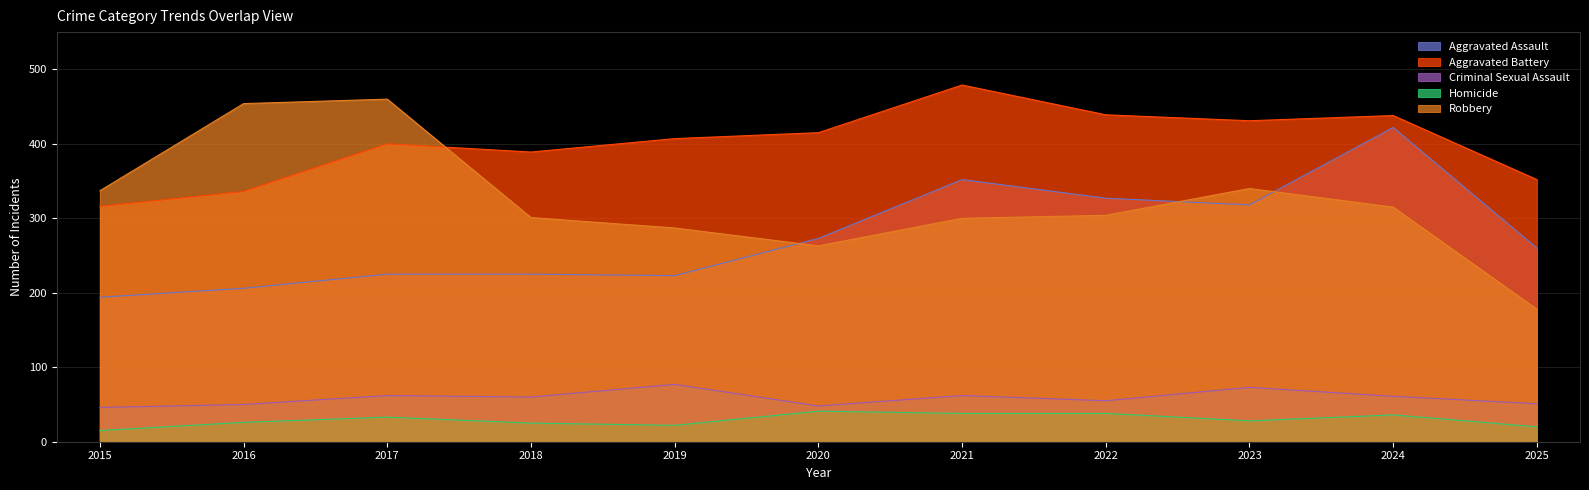

The value of Robbery at 2020 is 420. True or false?

False